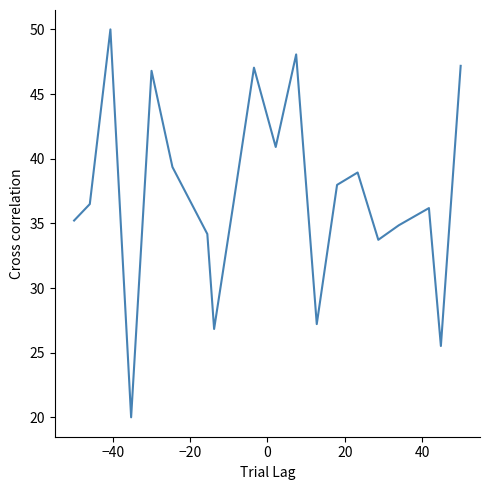

What is the smallest value displayed?

20.0